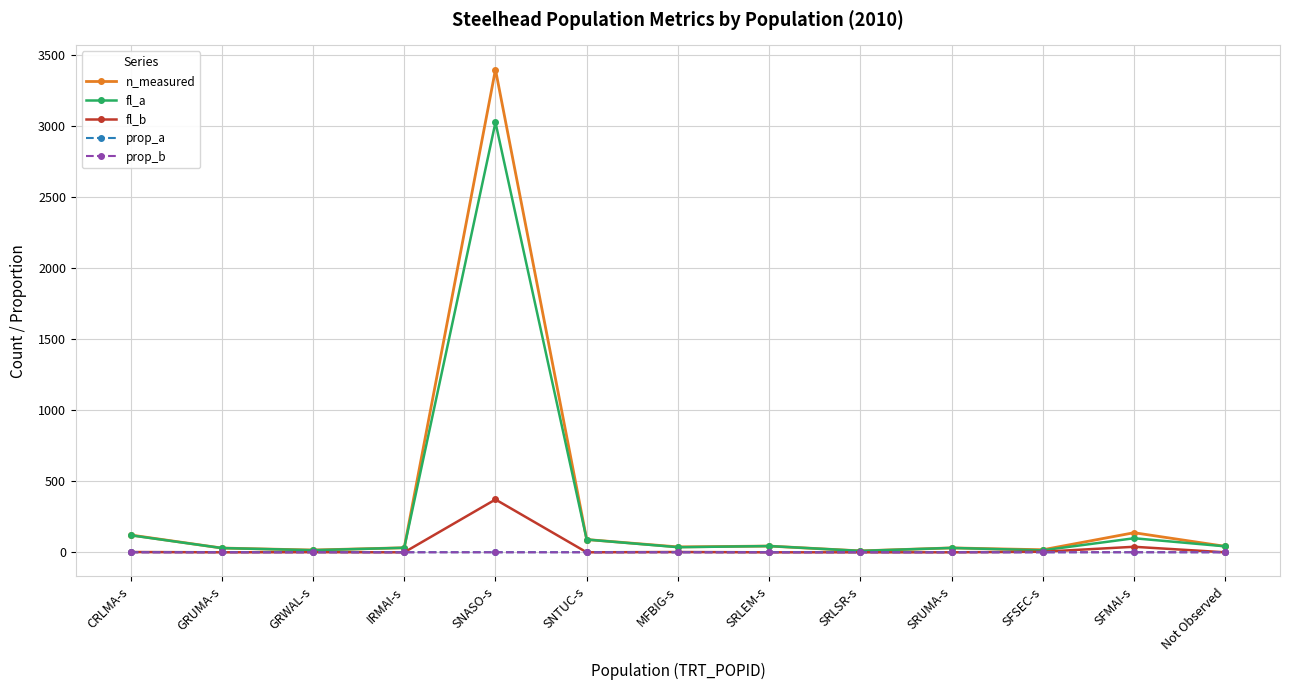

True or false: fl_a has a value of 30.0 at GRUMA-s.

True